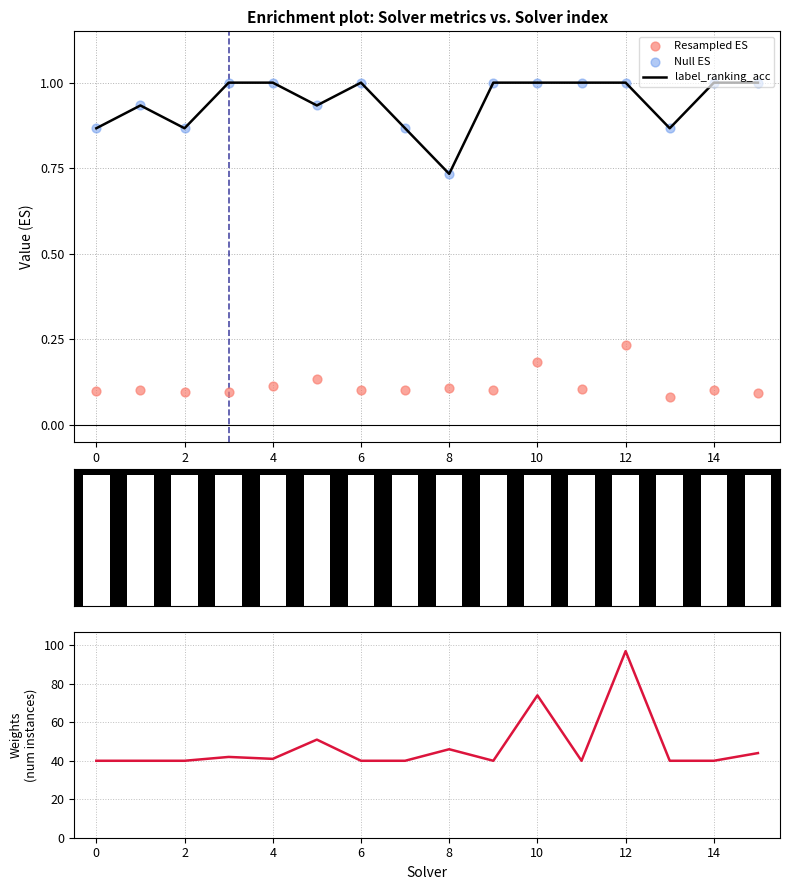

Which series has the largest total across all categories?

num_instances